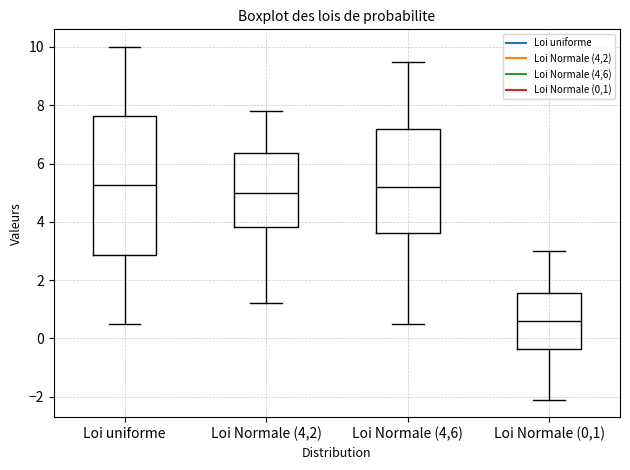

Reading left to right, transcribe this box plot: for each box, give where its median line is, the range the box spans, and where its two whiskers end, as read against the y-axis. The values are not printed on the chart, so give them approximately, as read against the axis.

Loi uniforme: median 5.2, box 2.8 to 7.6, whiskers 0.6 to 10.0
Loi Normale (4,2): median 5.0, box 3.8 to 6.4, whiskers 1.2 to 7.8
Loi Normale (4,6): median 5.2, box 3.6 to 7.2, whiskers 0.6 to 9.6
Loi Normale (0,1): median 0.6, box -0.4 to 1.6, whiskers -2.0 to 3.0